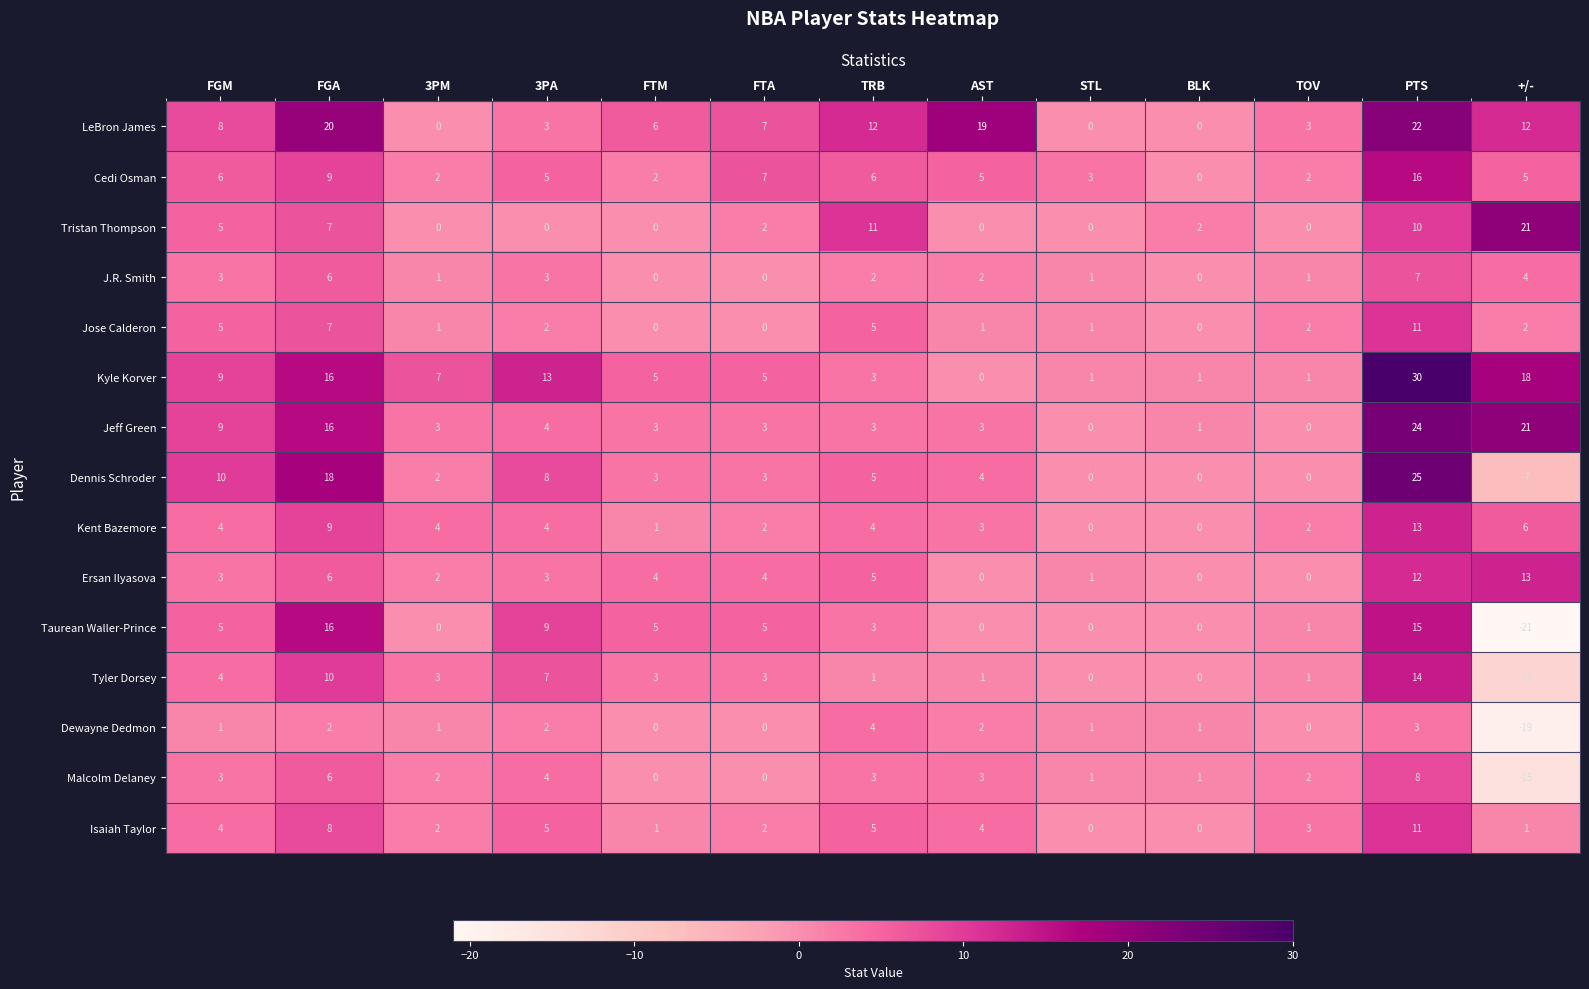

What is the spread (max minus min) of values at PTS?

27